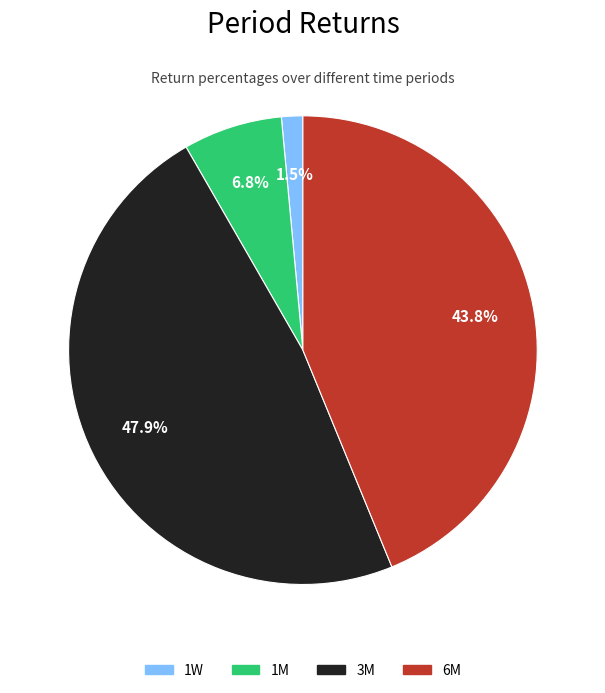

To the nearest percent, what portion does 3M represent?

48%